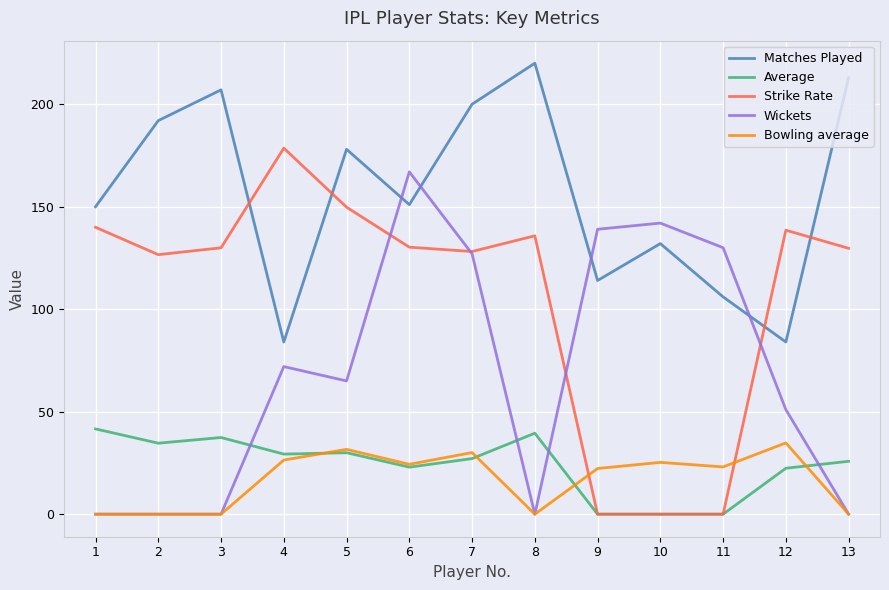

Which series has the largest total across all categories?

Matches Played